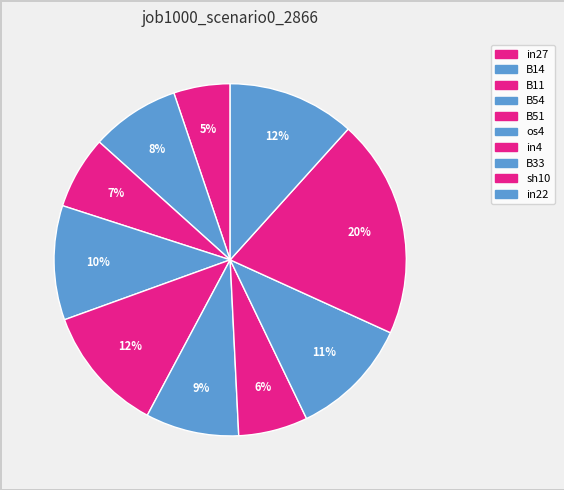

Between B11 and B54, which is larger?

B54